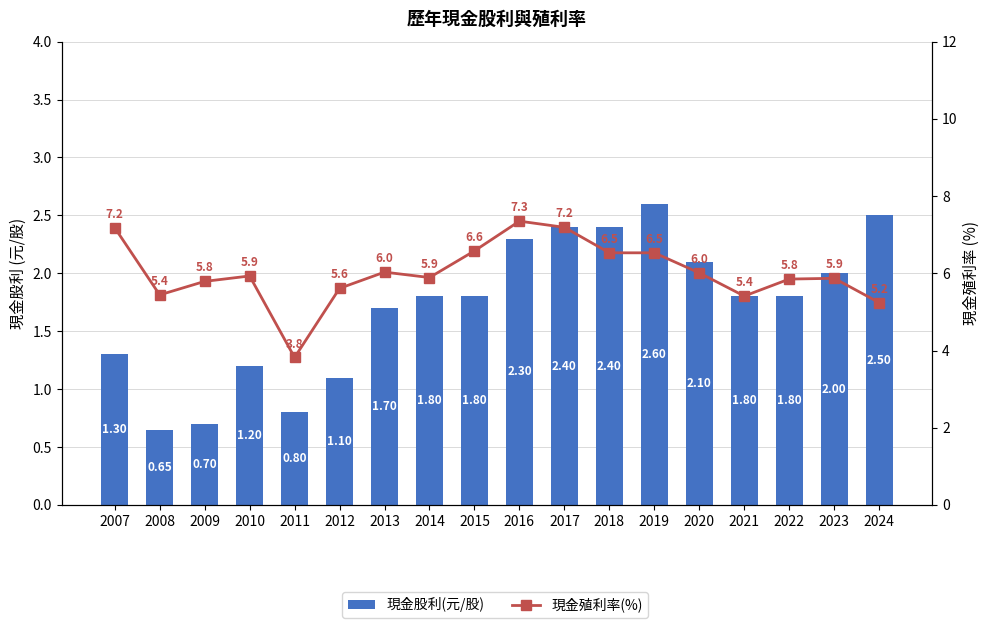

At which label does 現金殖利率(%) reach its peak?

2016